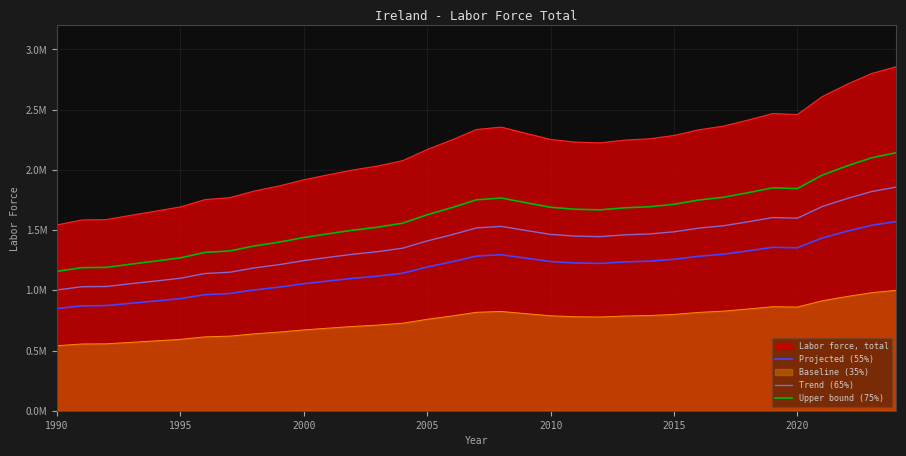

What are all the series names shown in the legend?

Labor force, total, Projected (55%), Baseline (35%), Trend (65%), Upper bound (75%)